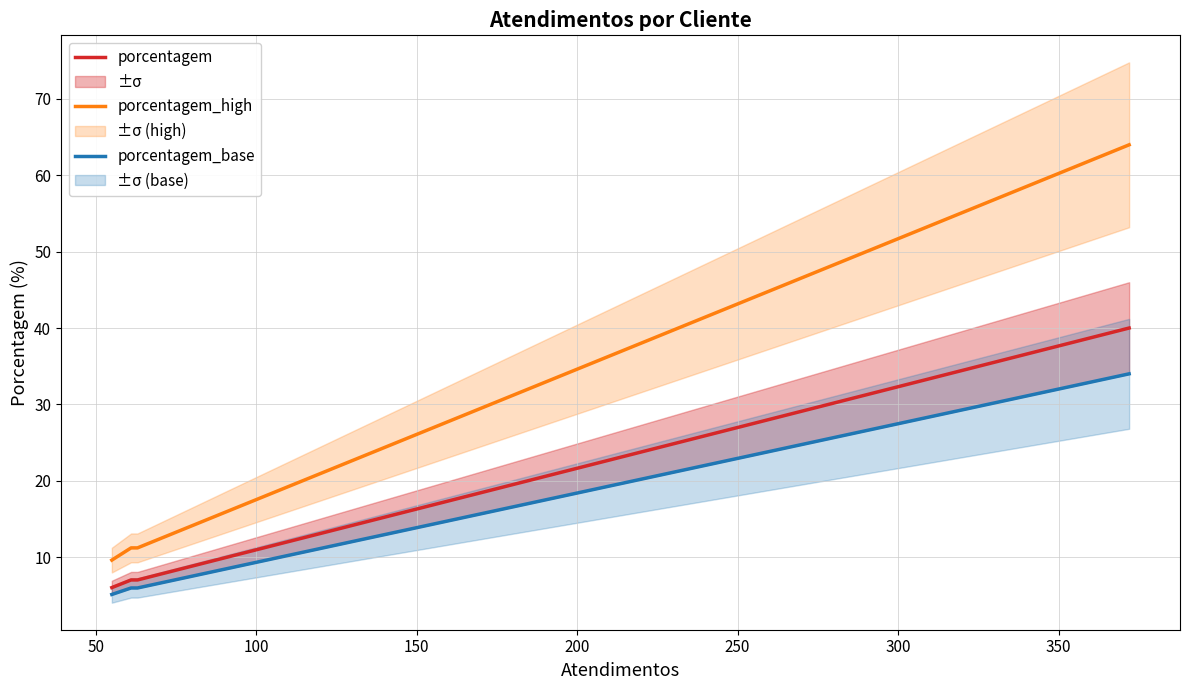

What is the minimum value shown in the chart?

5.1